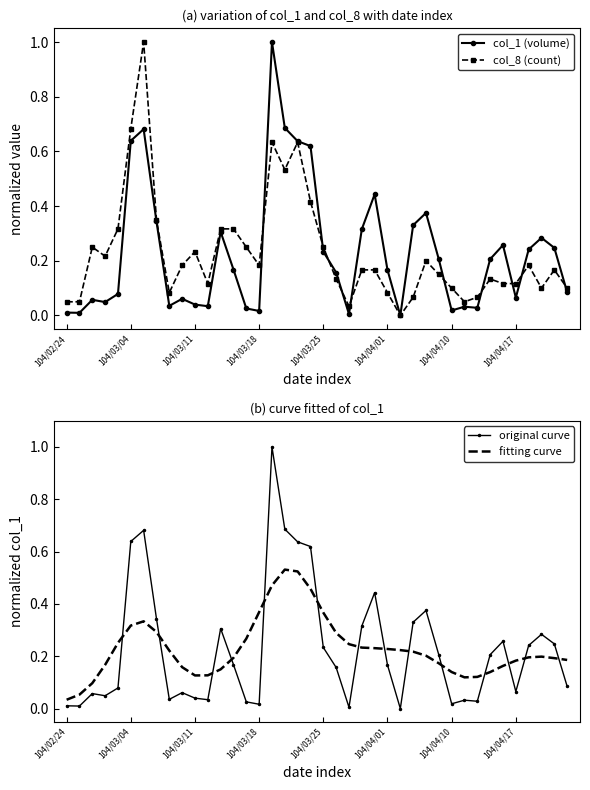

How many values in col_1 (volume) are above zero?

39